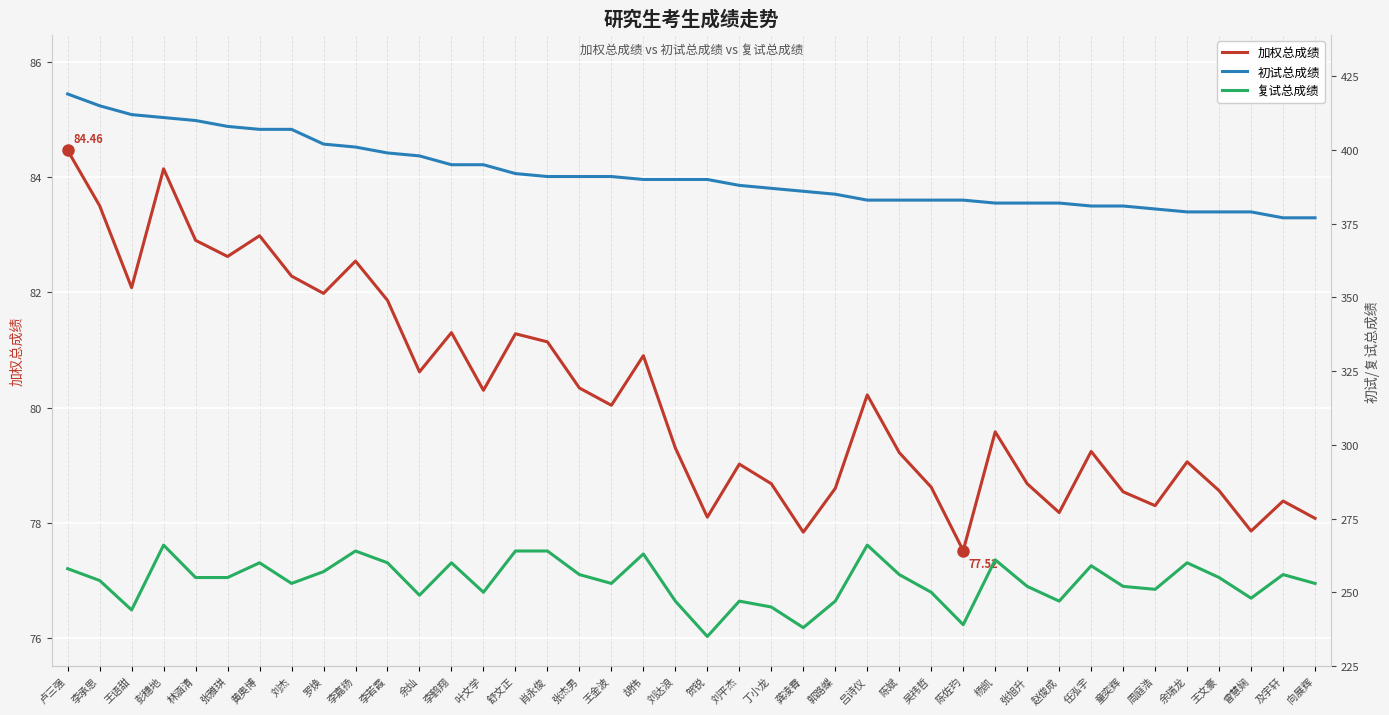

Where is the first local minimum for 加权总成绩?

王语甜